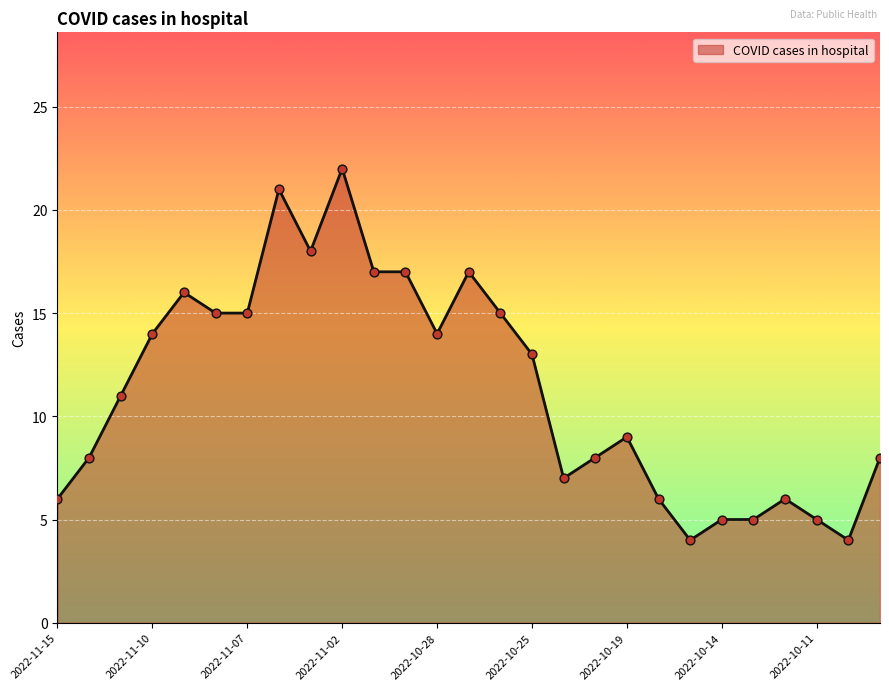

What is the greatest value displayed?

22